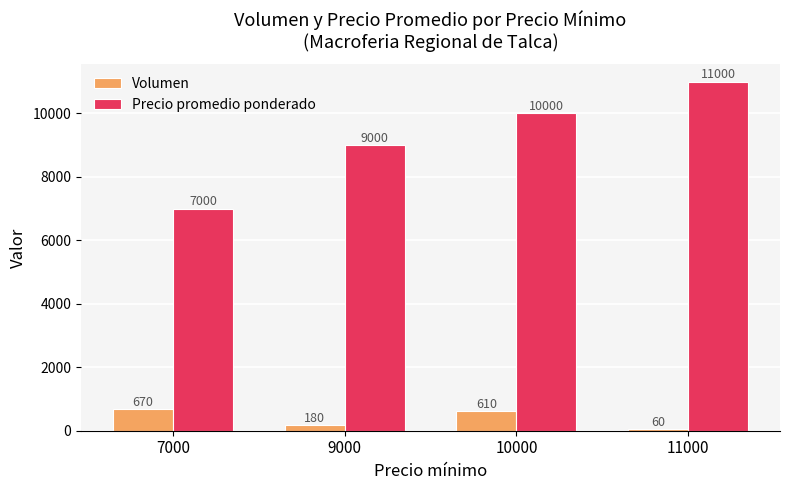

List the series in order of their overall mean, highest first.

Precio promedio ponderado, Volumen